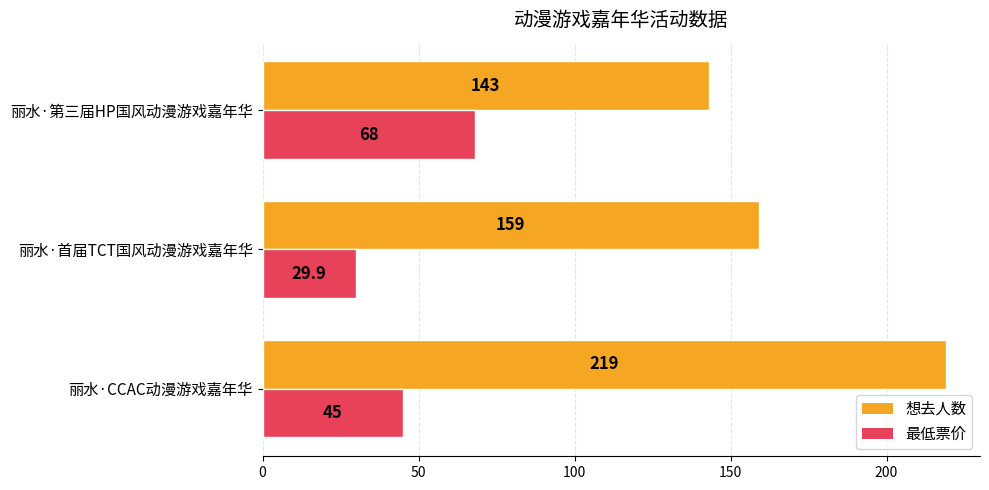

What is the sum of all 想去人数 values?

521.0